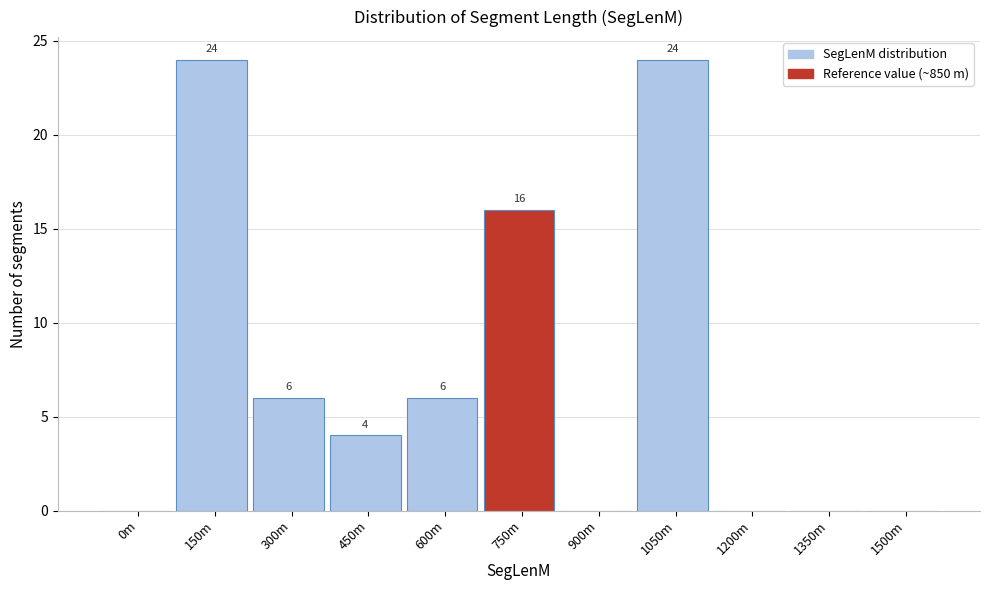

Reading left to right, transcribe all the data shown in this chart.

0m=0	150m=24	300m=6	450m=4	600m=6	750m=16	900m=0	1050m=24	1200m=0	1350m=0	1500m=0